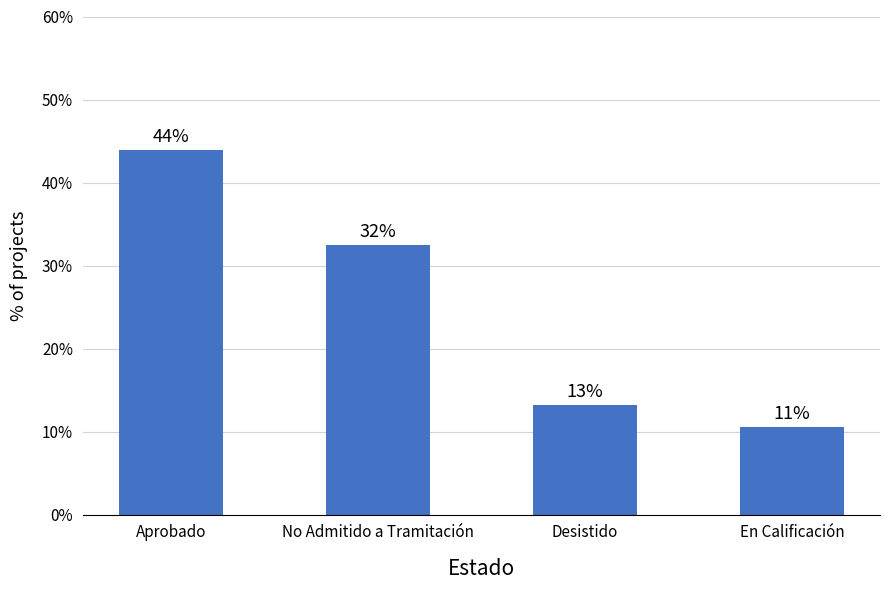

Are the bars horizontal?

No